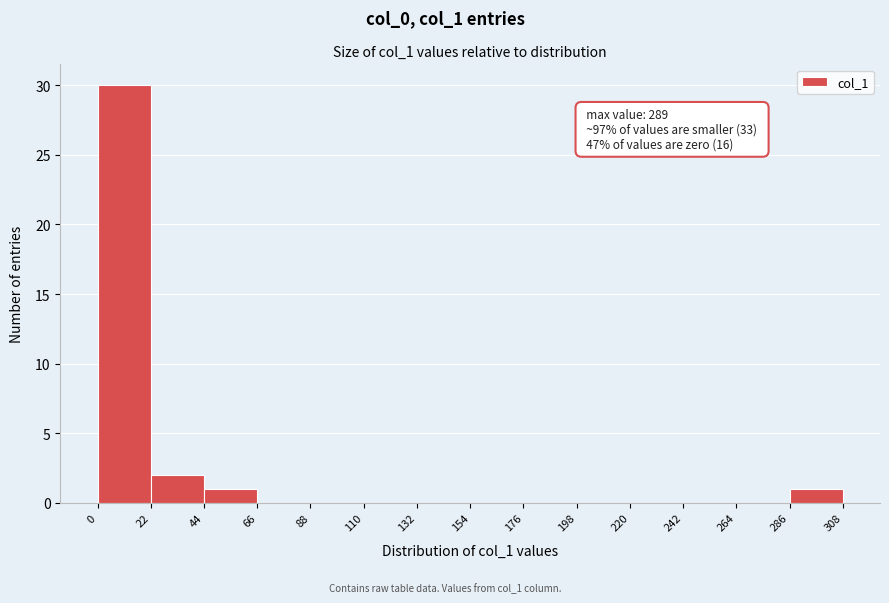

Over which range of the x-axis is the bar tallest?

0 to 22